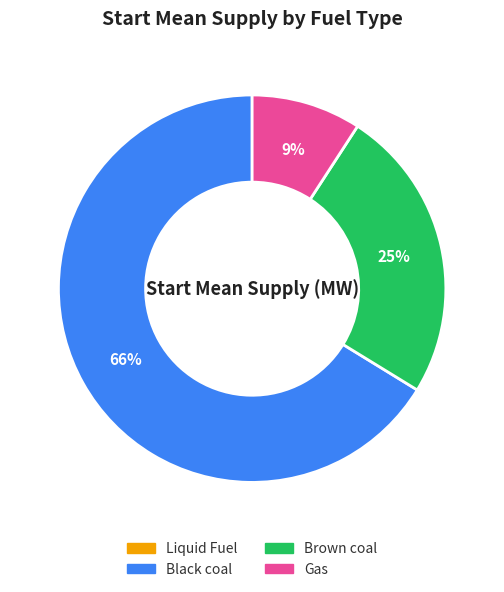

What is the largest slice in the pie chart?

Black coal